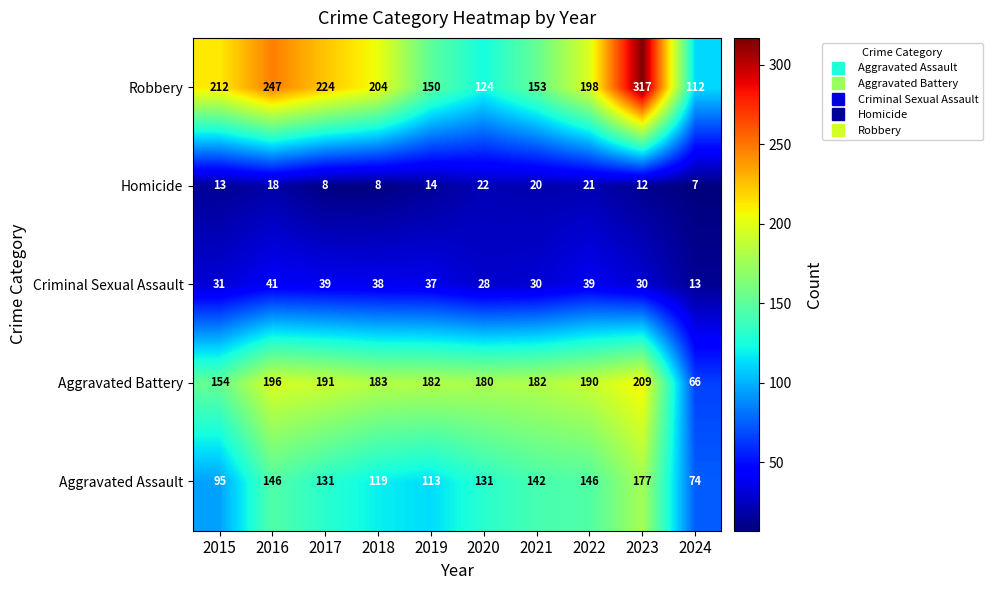

Where does the Aggravated Battery series first go above 183?

2016